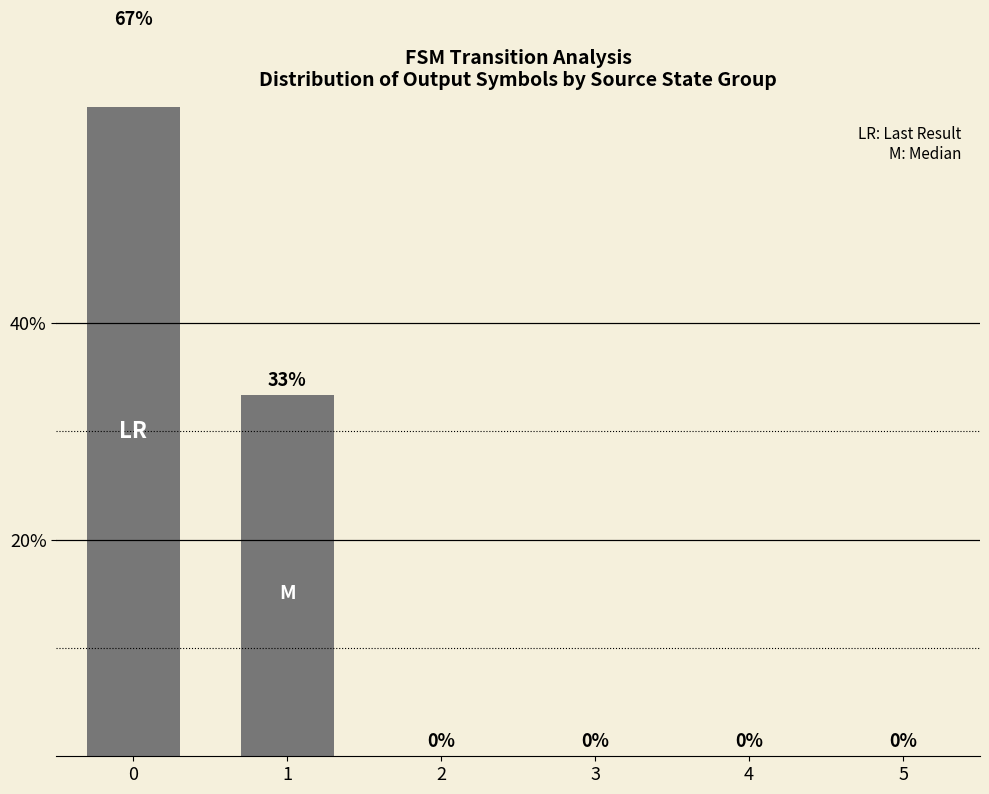

List the labels in order of value, largest first.

0, 1, 2, 3, 4, 5